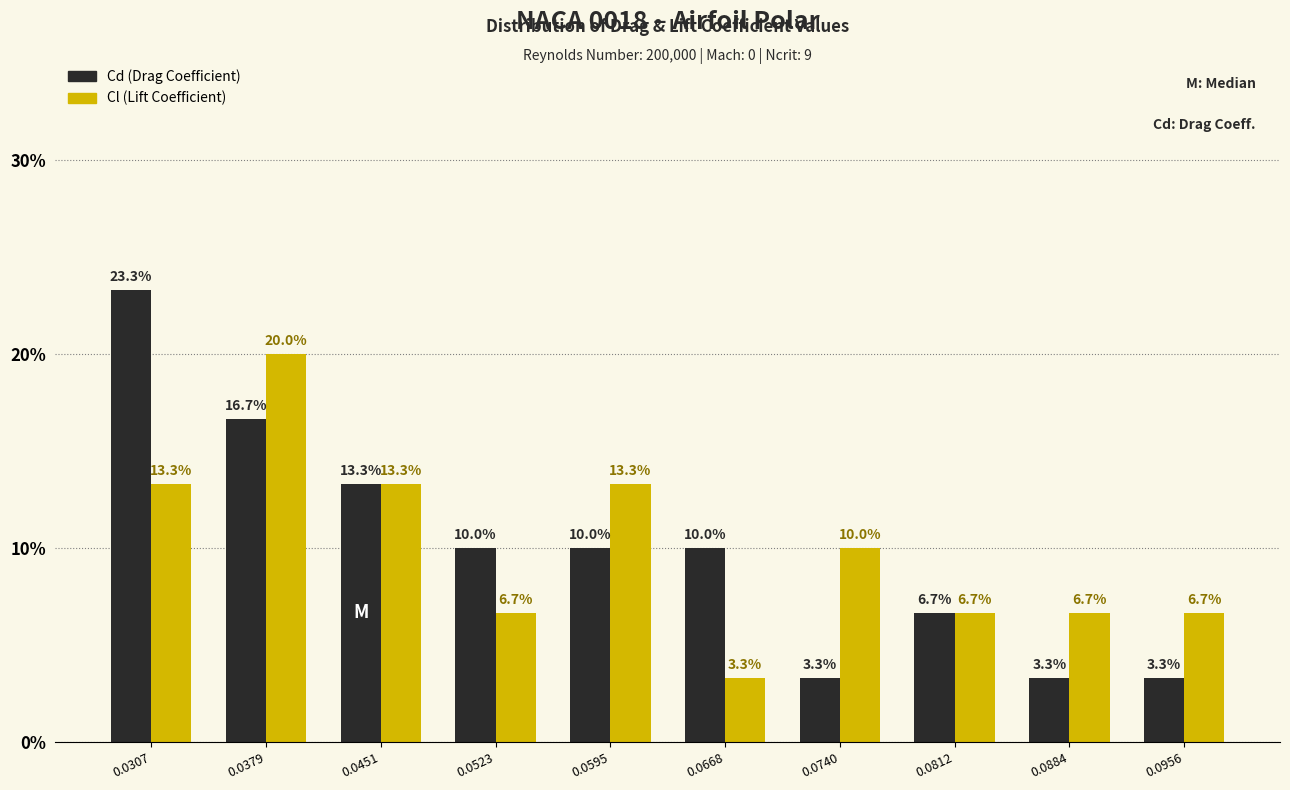

Reading left to right, list all the values displayed in this chart.

Cd (Drag Coefficient): 23.3	16.7	13.3	10.0	10.0	10.0	3.3	6.7	3.3	3.3
Cl (Lift Coefficient): 13.3	20.0	13.3	6.7	13.3	3.3	10.0	6.7	6.7	6.7